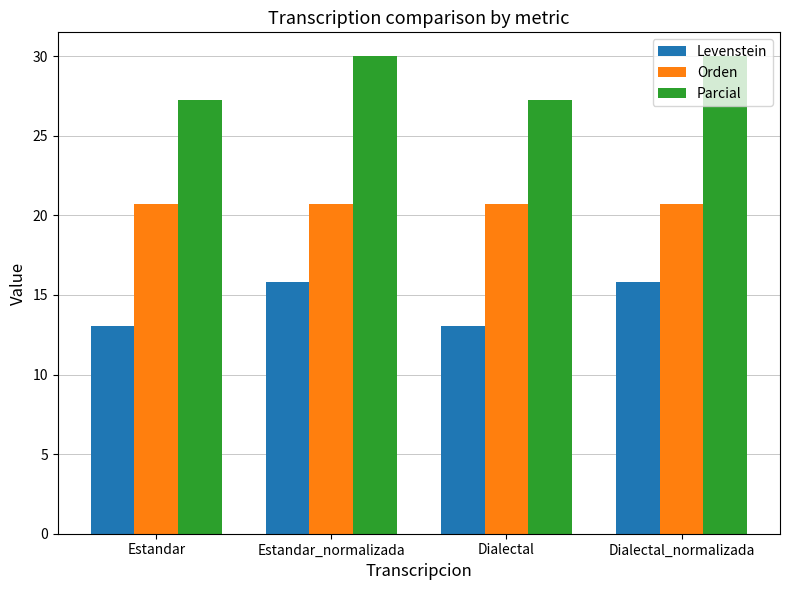

What is the difference between the Parcial values at Dialectal_normalizada and Estandar?

2.7